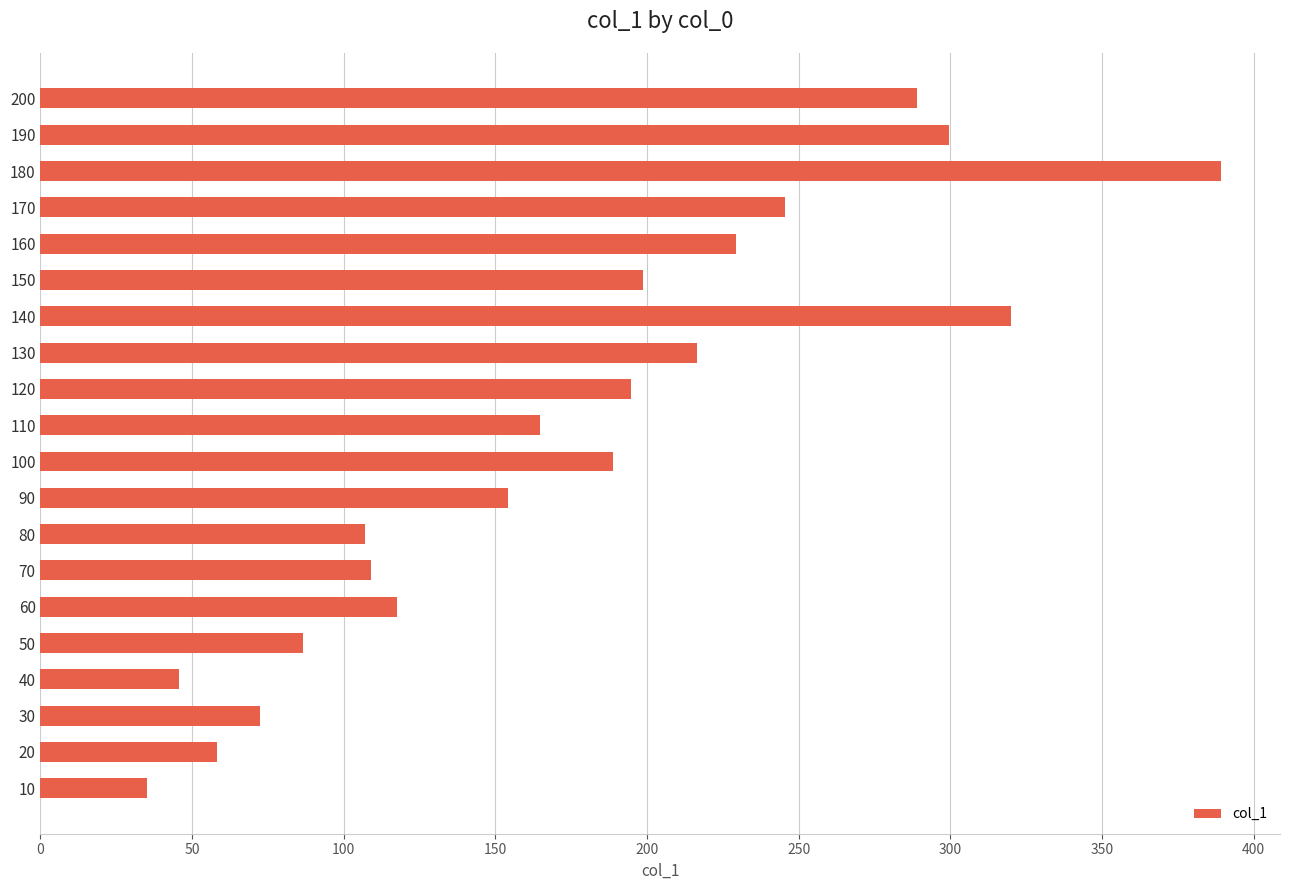

What is the difference between the maximum and second lowest values?

343.6